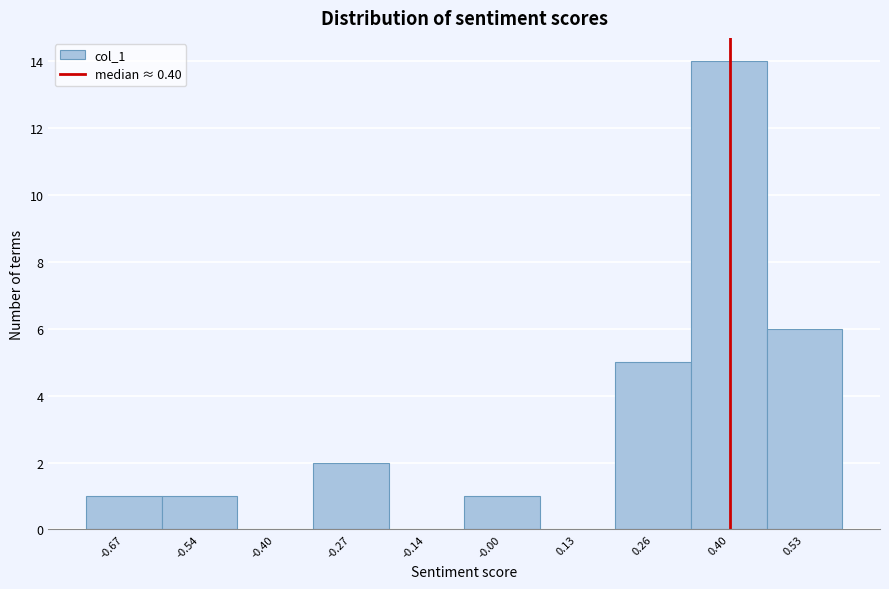

Reading left to right, list every bar in this chart as the range it spans on the x-axis followed by its height. Neither the bar edges nor the heights are printed on the chart, so give them approximately, as read against the axes.

-0.74 to -0.60: 1
-0.60 to -0.46: 1
-0.46 to -0.34: 0
-0.34 to -0.20: 2
-0.20 to -0.06: 0
-0.06 to 0.06: 1
0.06 to 0.20: 0
0.20 to 0.34: 5
0.34 to 0.46: 14
0.46 to 0.60: 6